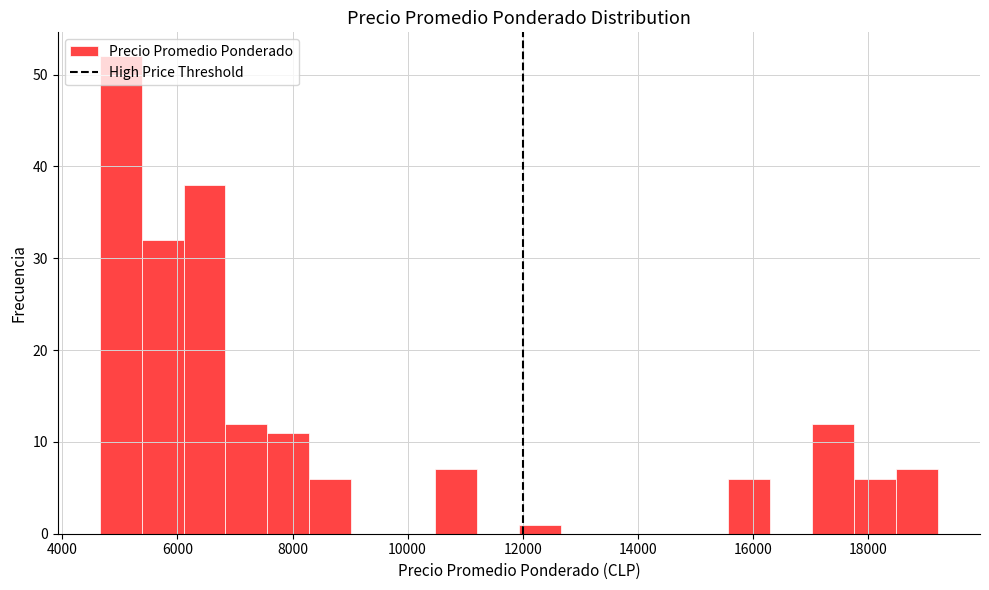

Around what value on the x-axis is the tallest bar? Give the approximate position of its centre, as read against the axis.

5000